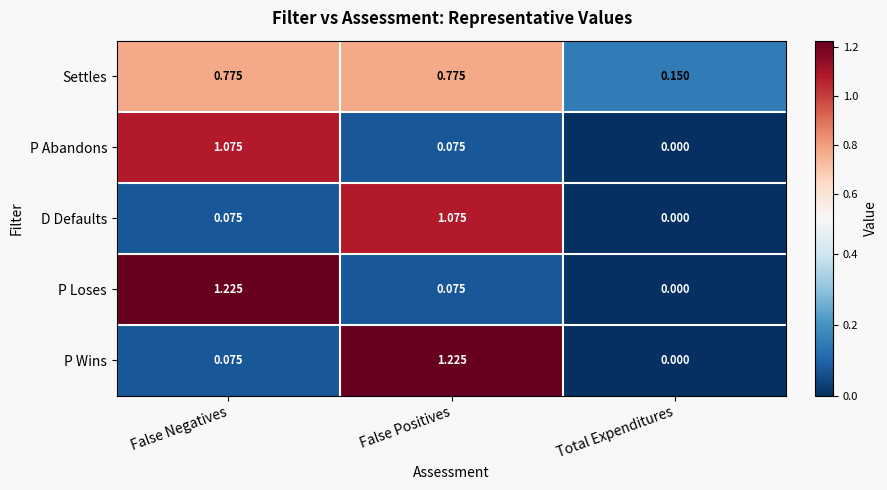

How many data points does each series have?

3